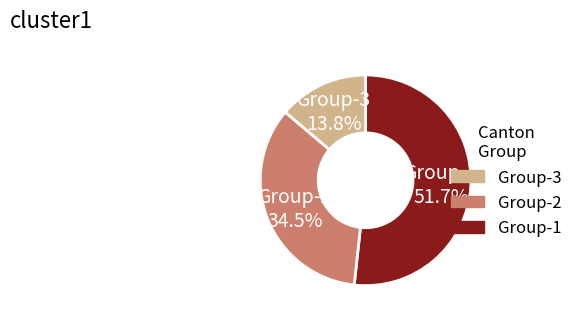

Is there any slice that represents more than half of the pie?

Yes